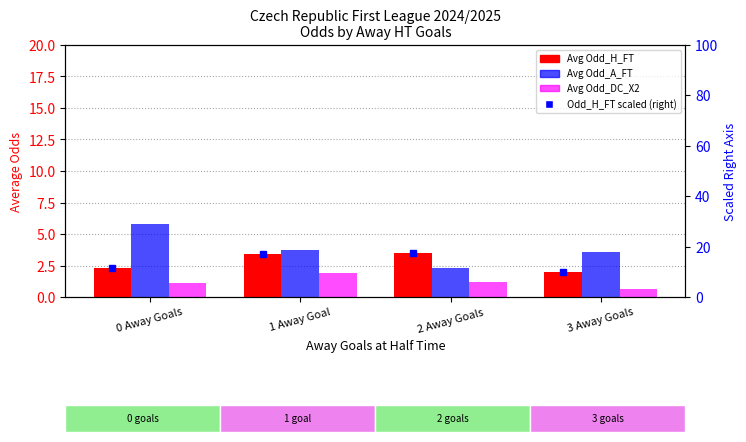

Reading left to right, extract all data points from this chart.

Odd_H_FT: 2.3	3.4	3.5	1.9
Odd_A_FT: 5.8	3.8	2.3	3.5
Odd_DC_X2: 1.1	1.9	1.2	0.6